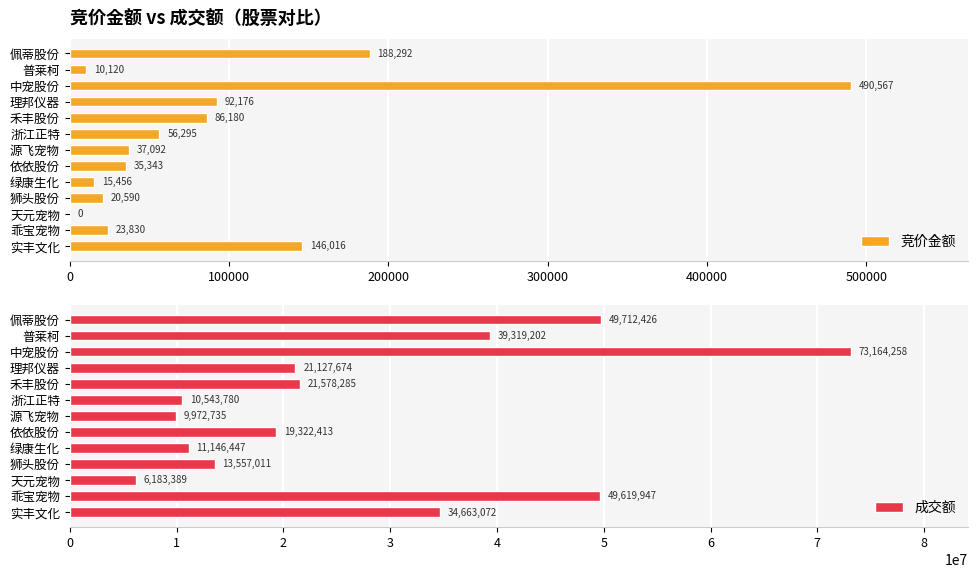

Which series has the largest total across all categories?

成交额